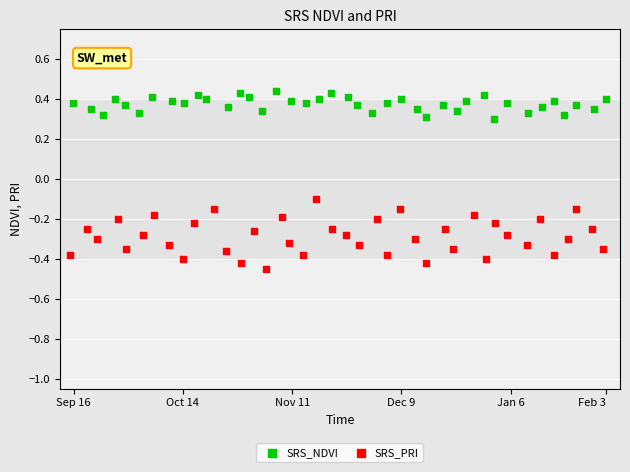

Which series has the largest Y range (max minus min)?

SRS_PRI